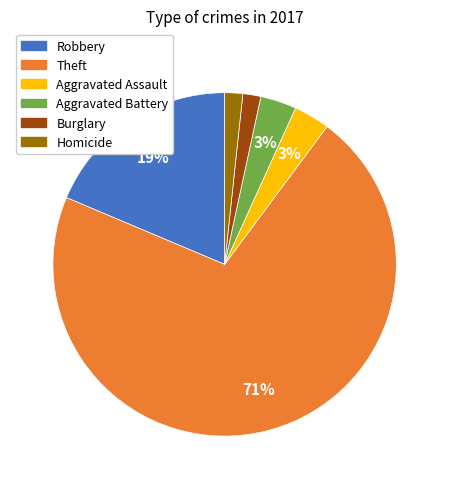

Does any single category account for the majority?

Yes